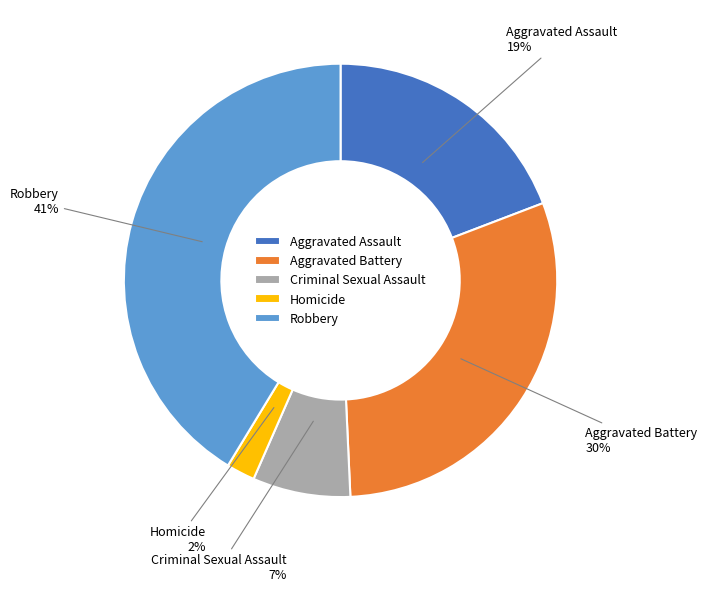

What percentage is the Robbery slice, to the nearest percent?

41%